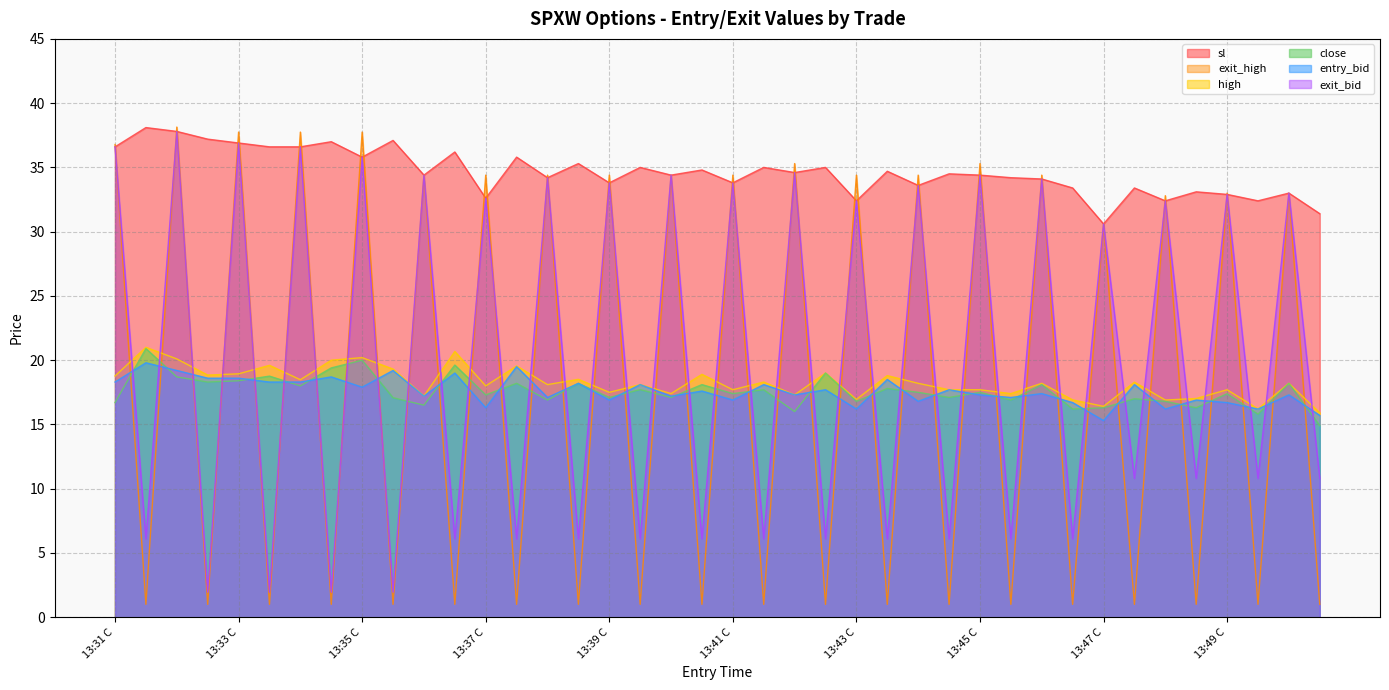

Which series has the largest total across all categories?

sl